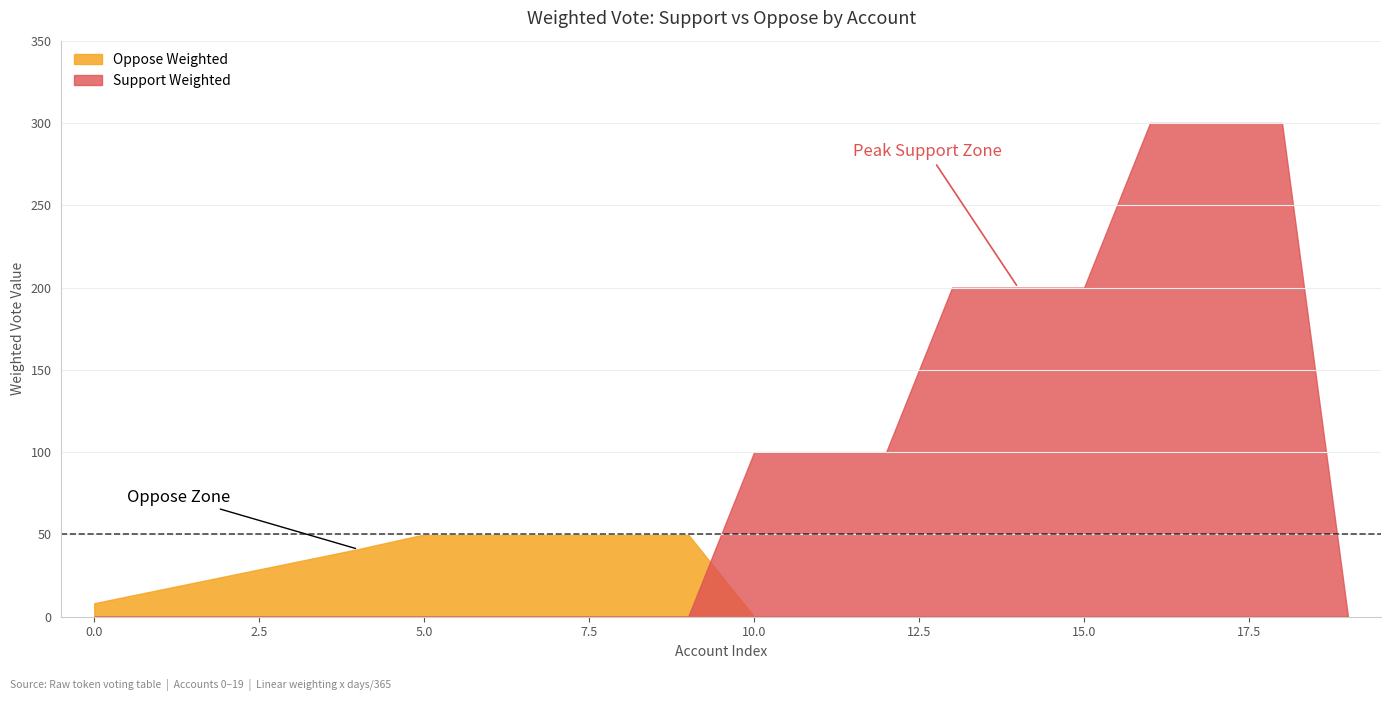

What is the total value across all series at 13?

200.0